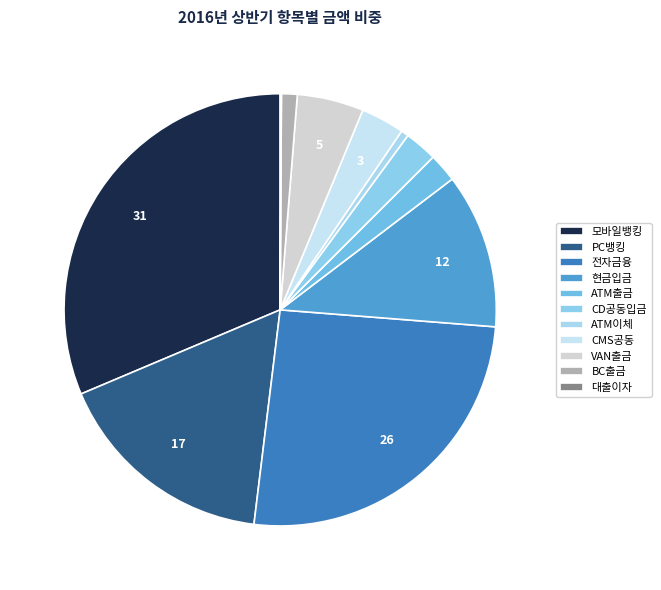

Combined, what portion of the pie is ATM출금 and ATM이체?

2.7%